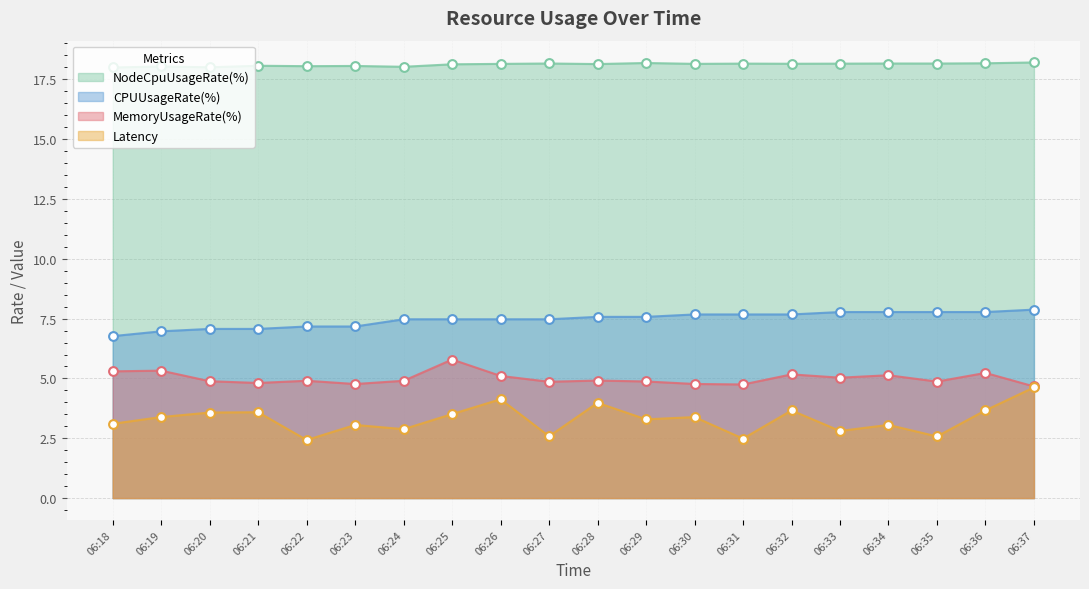

Which series reaches the maximum Y coordinate?

NodeCpuUsageRate(%)